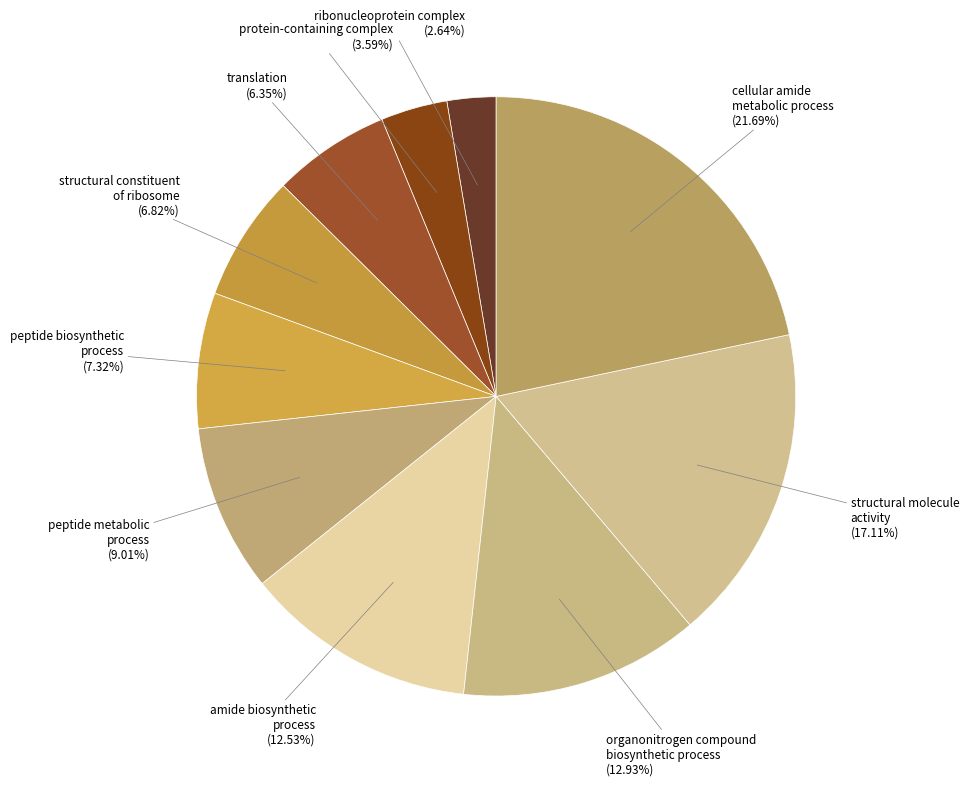

Is there a majority slice in this chart?

No